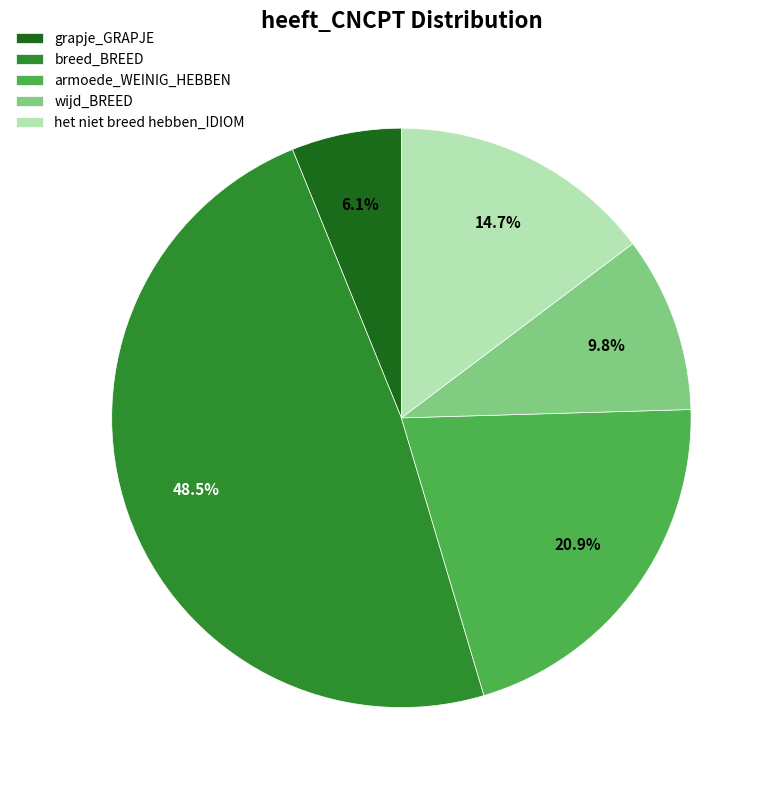

Which slice is the smallest?

grapje_GRAPJE